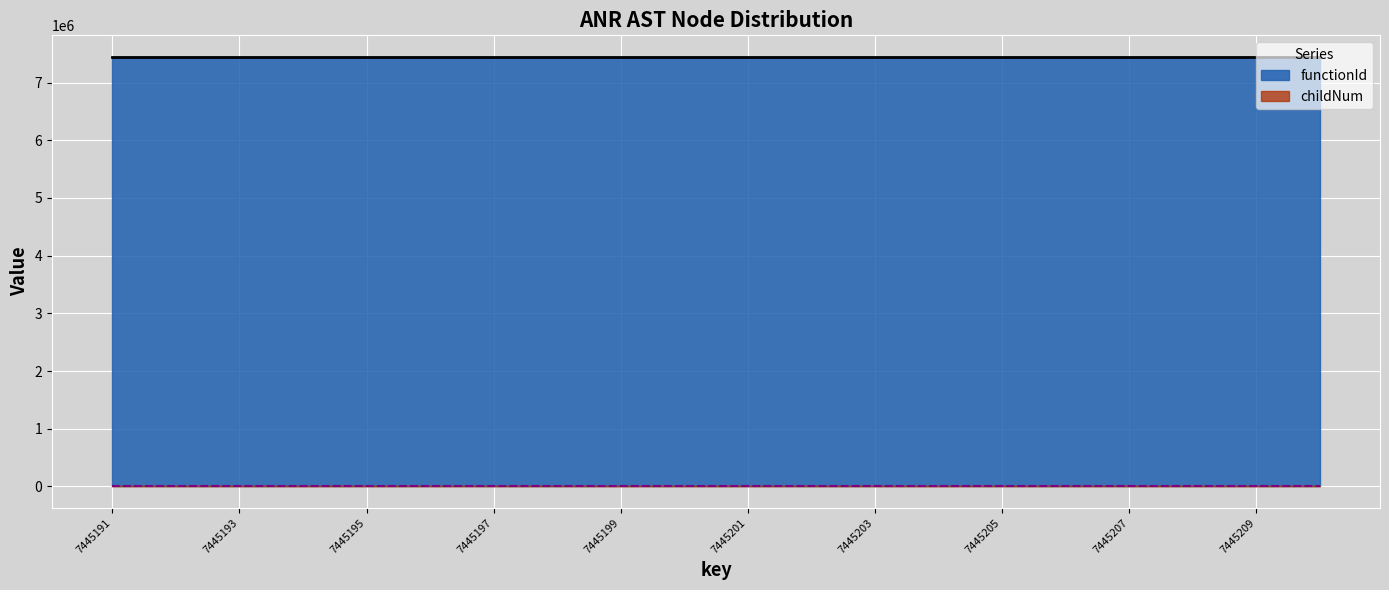

The value at 7445191 is 0. True or false?

True